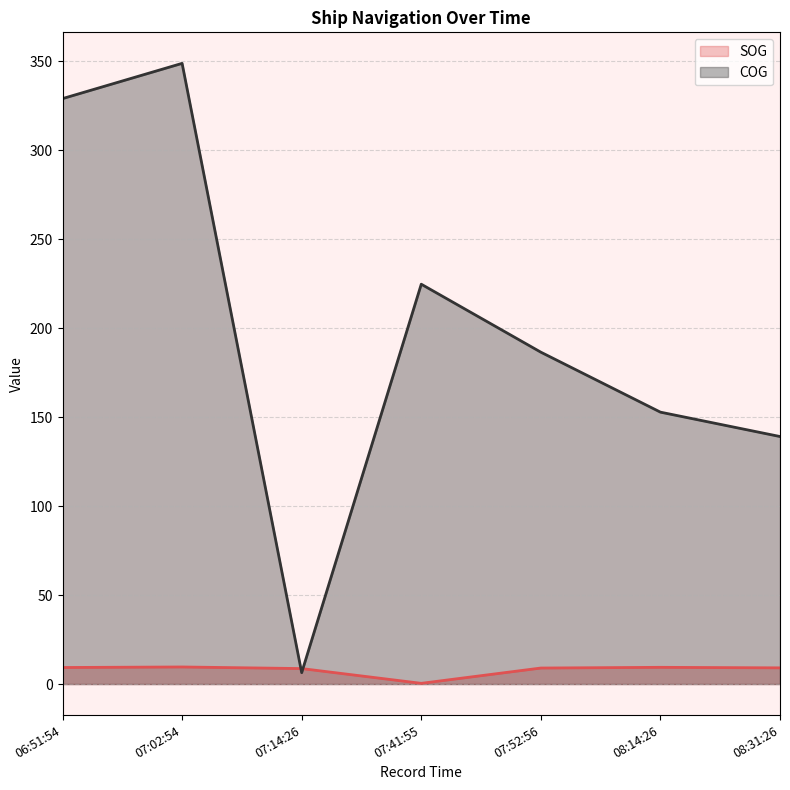

In SOG, how many points are lower than both neighbors (excluding endpoints)?

1